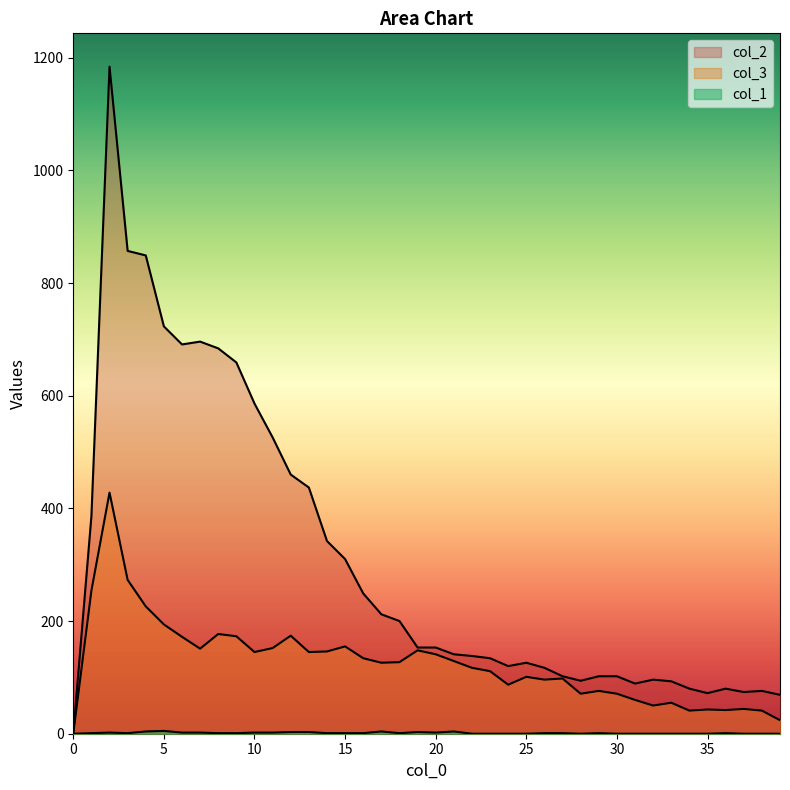

Reading left to right, transcribe all the data shown in this chart.

col_1: 0=0	1=1	2=2	3=1	4=4	5=5	6=2	7=2	8=1	9=1	10=2	11=2	12=3	13=3	14=1	15=1	16=1	17=4	18=1	19=3	20=2	21=4	22=0	23=0	24=0	25=0	26=1	27=1	28=0	29=1	30=0	31=0	32=0	33=0	34=0	35=0	36=1	37=0	38=0	39=0
col_3: 0=0	1=254	2=428	3=273	4=226	5=194	6=172	7=151	8=177	9=173	10=145	11=152	12=174	13=145	14=146	15=155	16=134	17=126	18=127	19=148	20=141	21=129	22=117	23=111	24=87	25=101	26=96	27=98	28=71	29=76	30=71	31=60	32=50	33=55	34=41	35=43	36=42	37=44	38=41	39=24
col_2: 0=0	1=386	2=1184	3=857	4=849	5=723	6=691	7=696	8=684	9=659	10=586	11=526	12=460	13=437	14=342	15=310	16=249	17=212	18=200	19=153	20=153	21=141	22=138	23=134	24=120	25=126	26=117	27=102	28=94	29=102	30=102	31=89	32=96	33=93	34=80	35=72	36=80	37=74	38=76	39=69